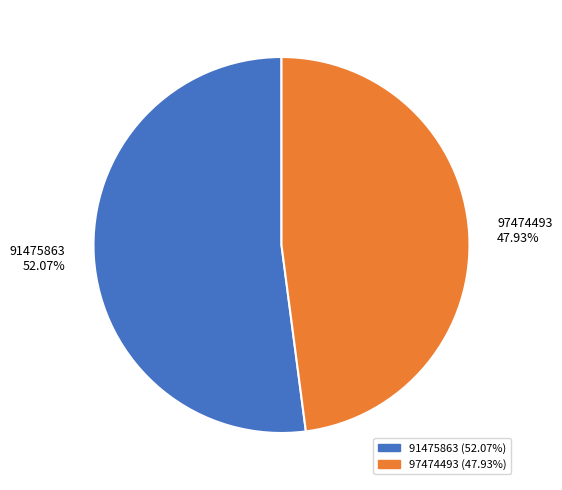

What is the ratio of the value at 97474493 47.93% to the value at 91475863 52.07%?

0.9